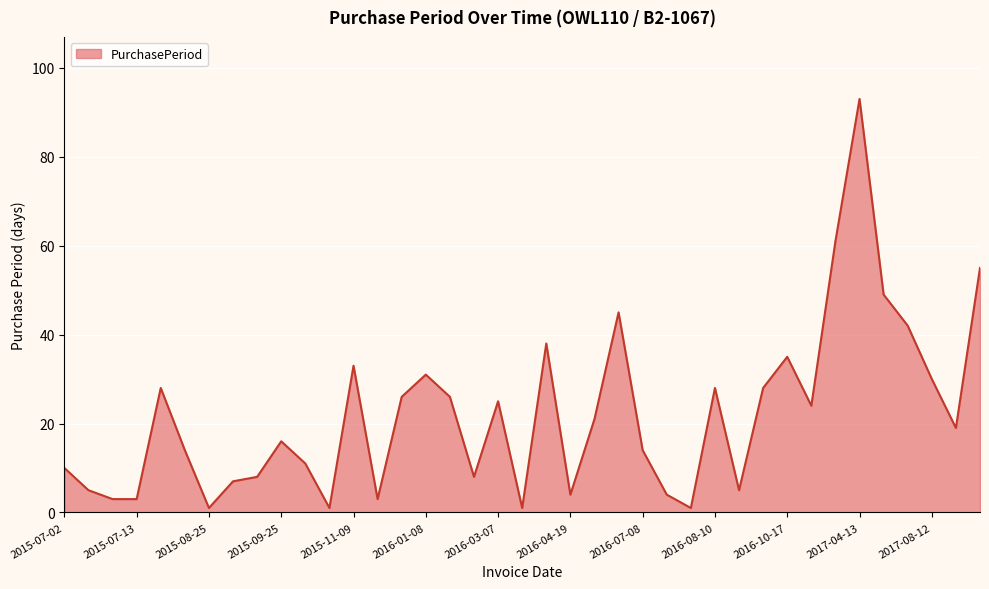

What is the maximum value shown in the chart?

93